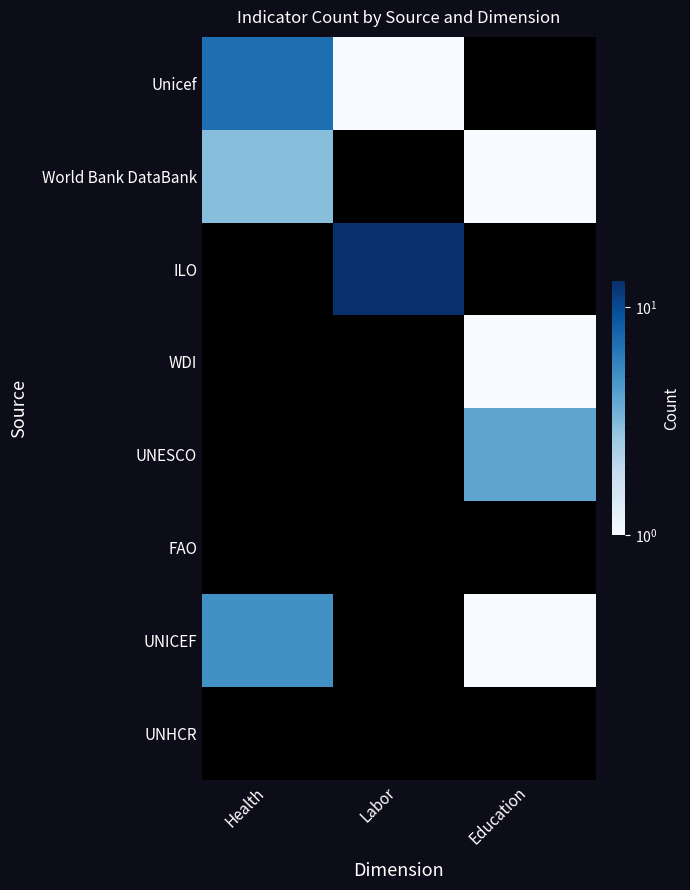

At how many categories does at least one series exceed 1?

3